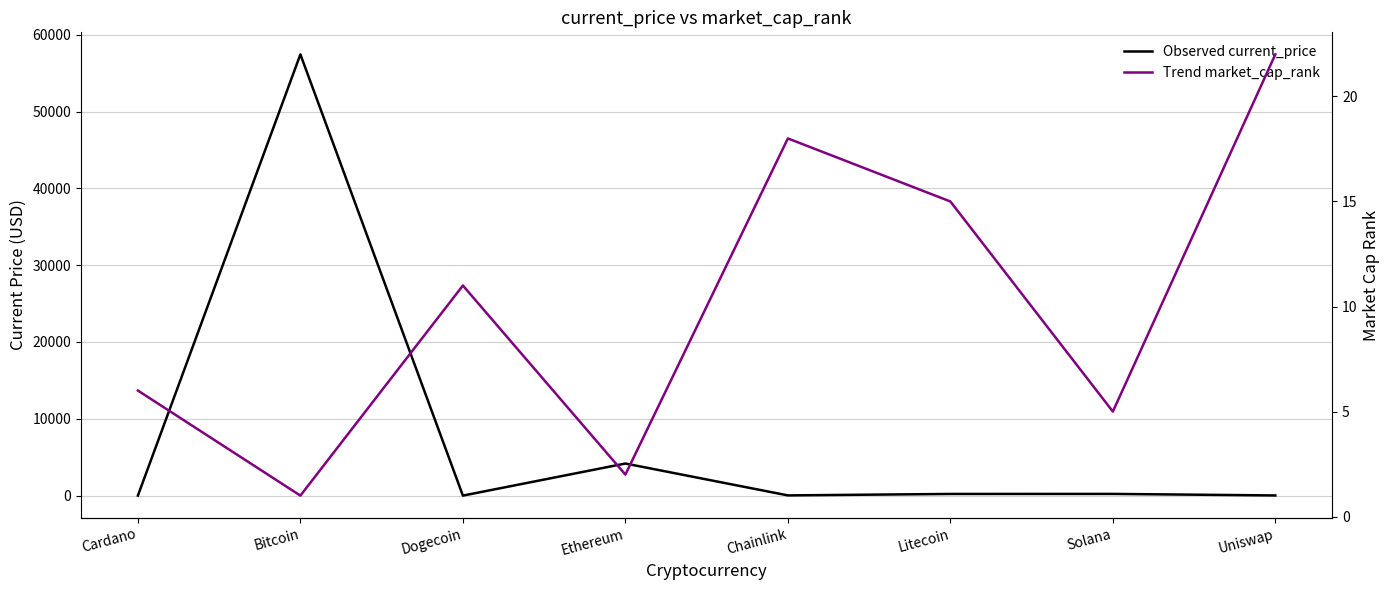

How many interior local valleys does the current_price series have?

2